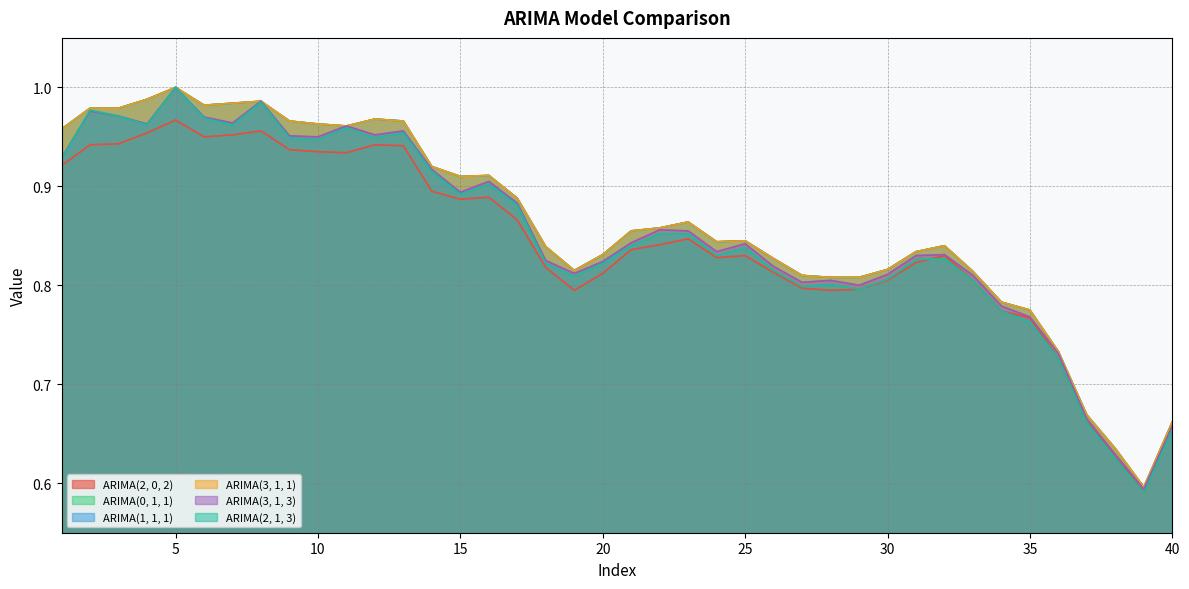

Does the chart display data point markers on the line(s)?

No